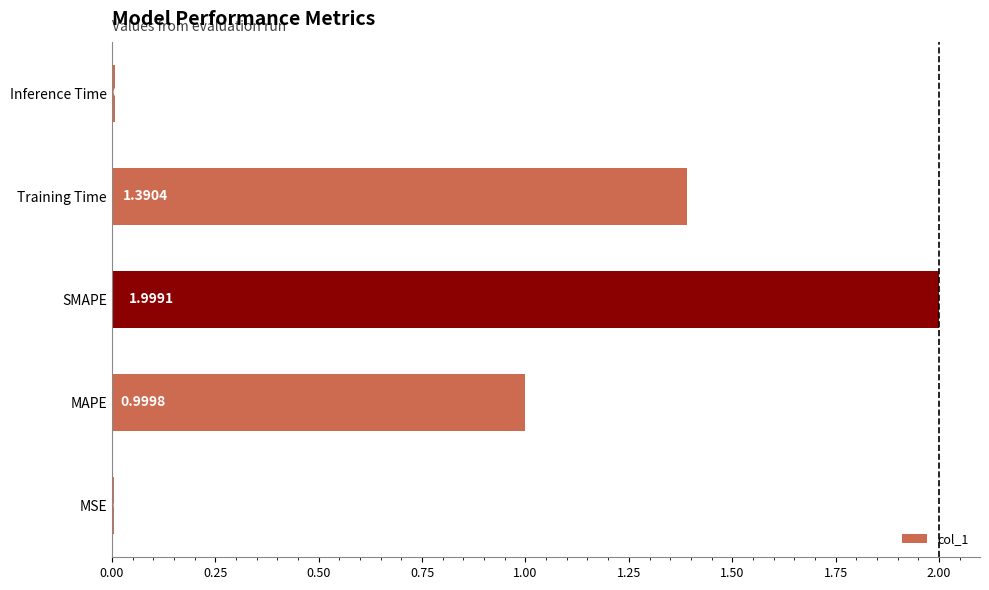

What is the sum of the values at Training Time and SMAPE?

3.4